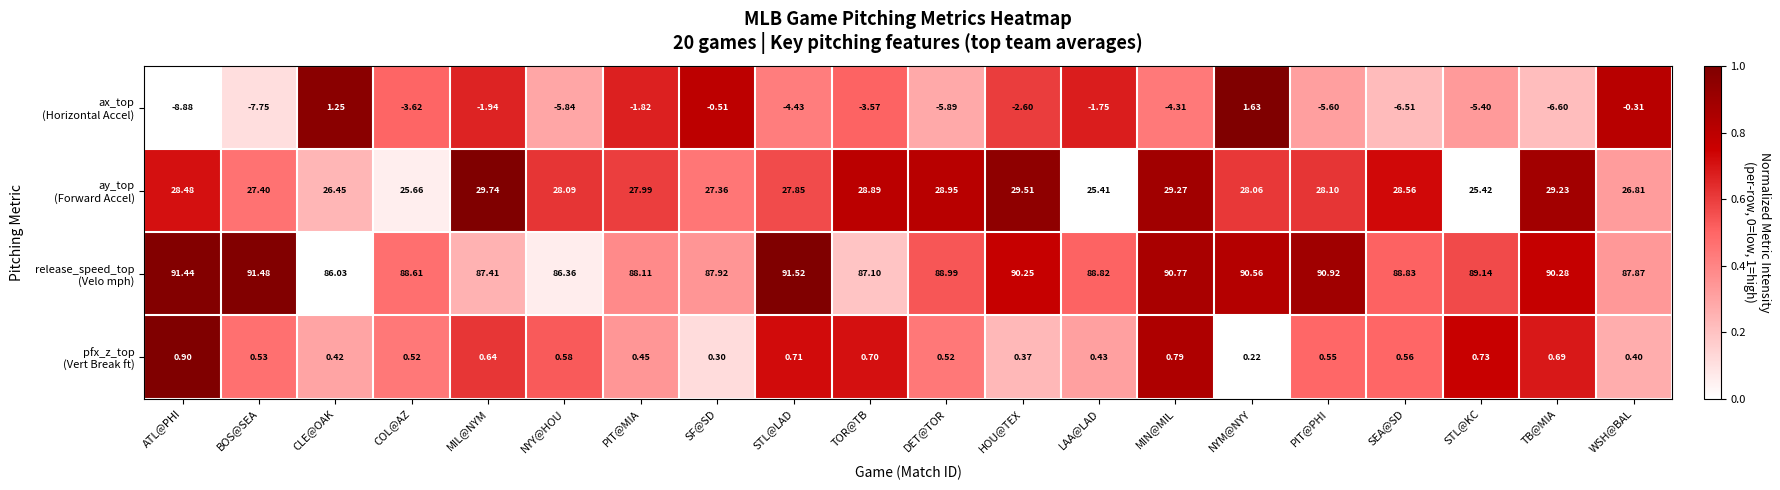

Which category has the lowest value across all series?

ATL@PHI